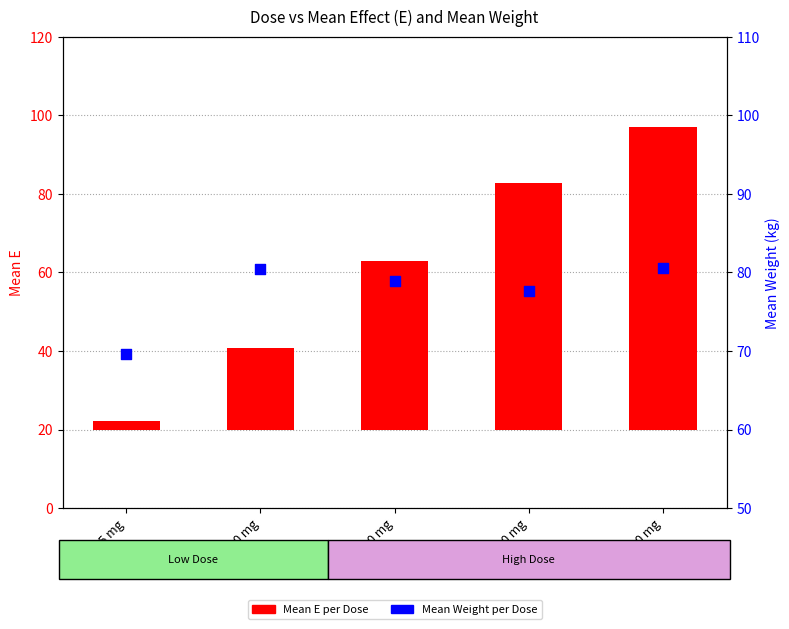

Which series has the largest total across all categories?

Mean Weight per Dose